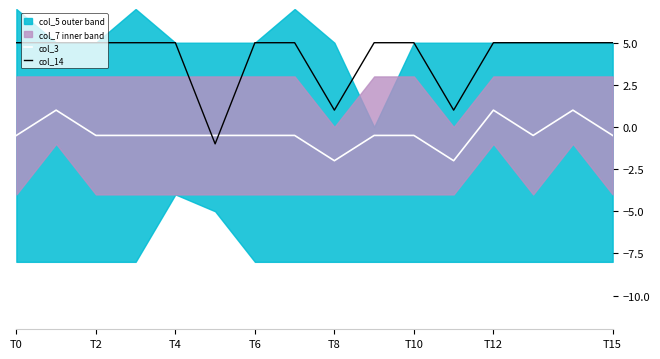

How many col_14 values are between 5 and 6?

13